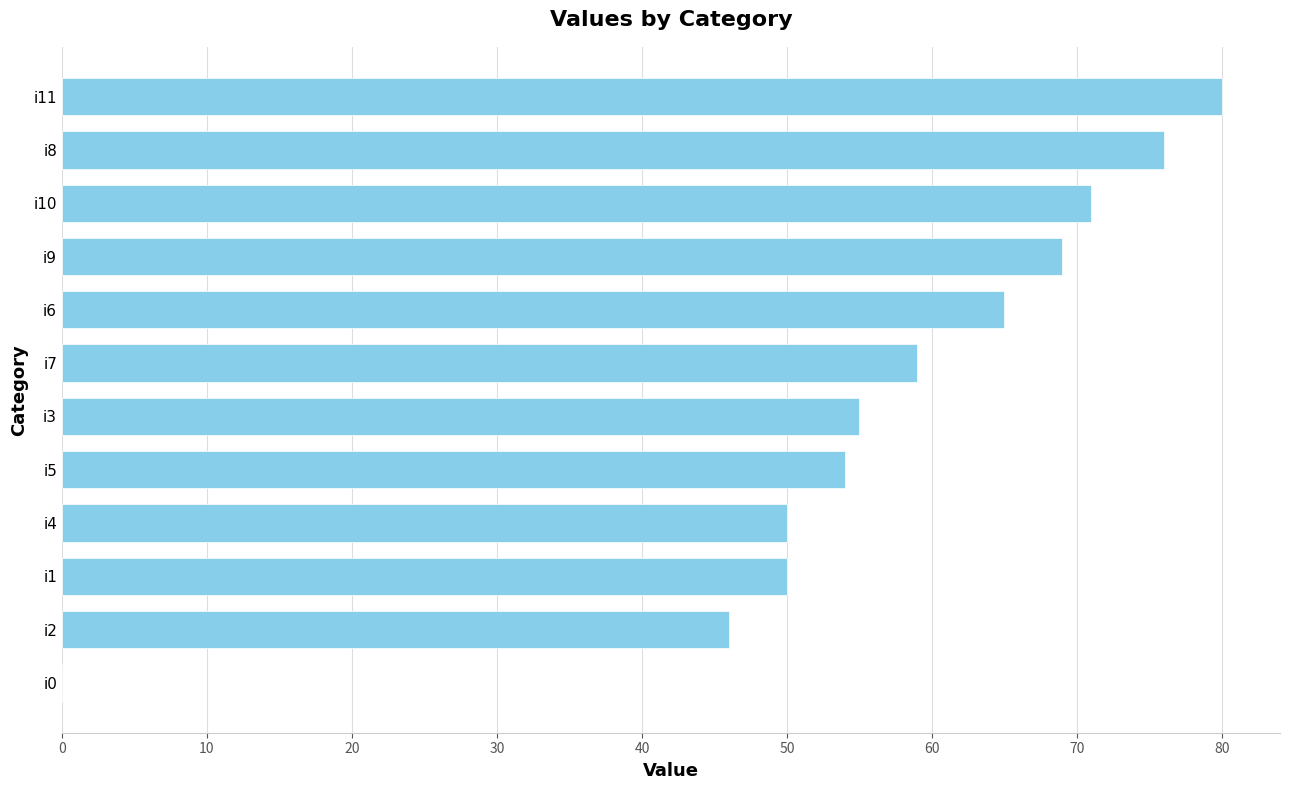

Where is the data nearest to the value 40?

i2